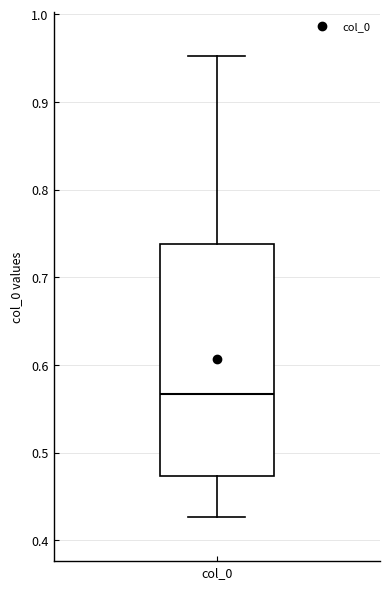

Read this box plot against the y-axis: the position of the median line, the range covered by the box, and the ends of both whiskers. The values are not printed on the chart, so give them approximately, as read against the axis.

median 0.57, box 0.47 to 0.74, whiskers 0.43 to 0.95